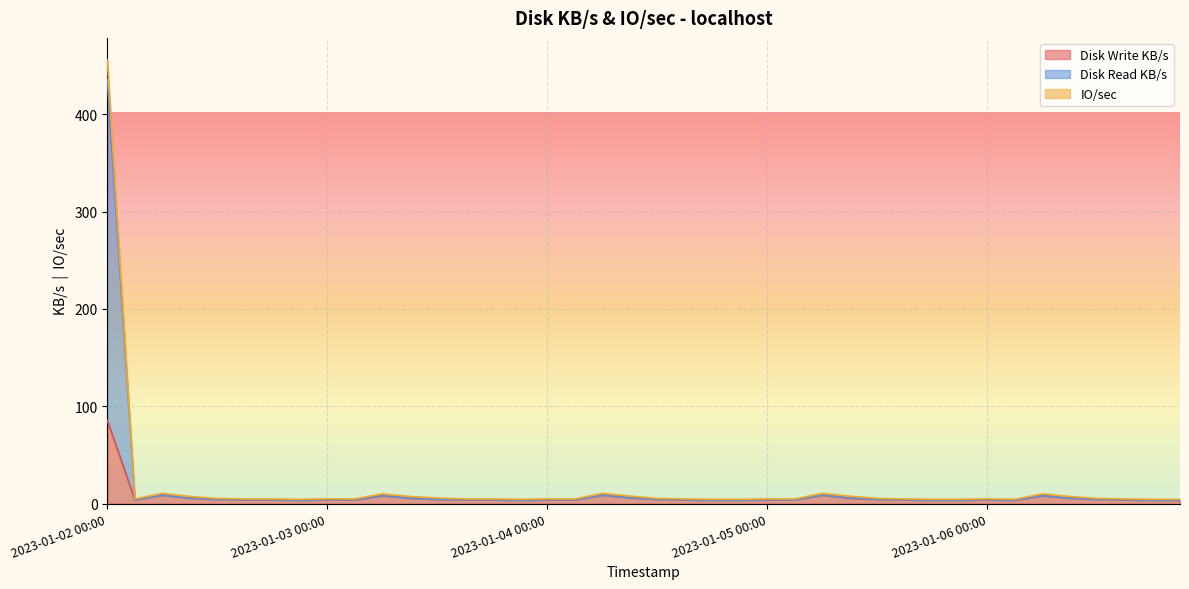

True or false: Disk Write KB/s has a value of 1.0 at 2023-01-06 18:00.

False